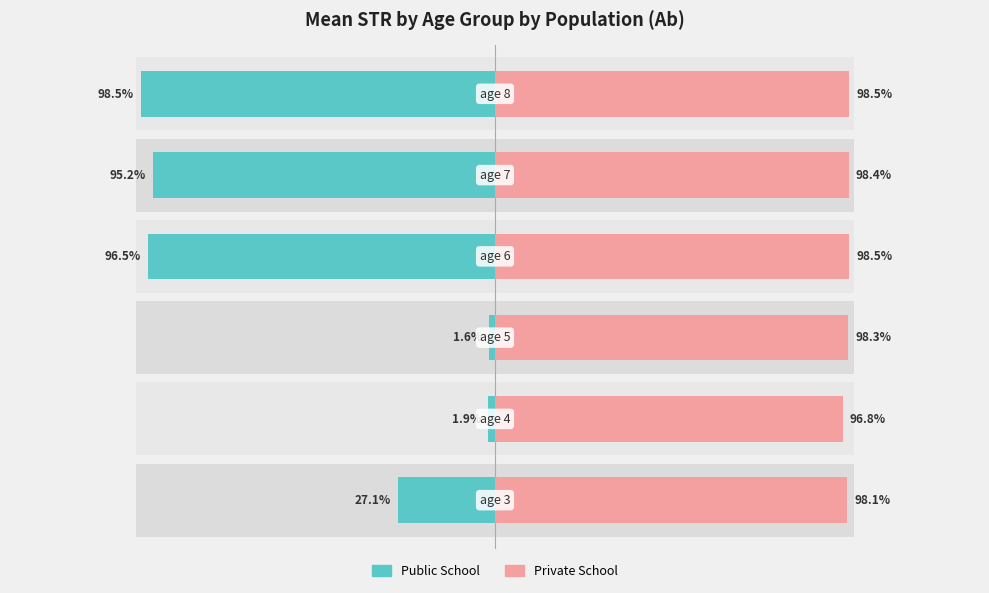

At how many categories does at least one series exceed 0?

6